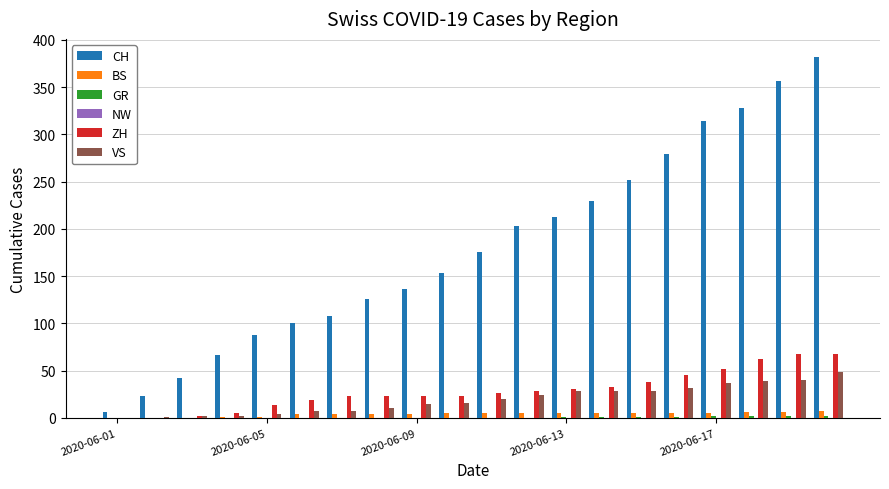

Which series has the largest total across all categories?

CH